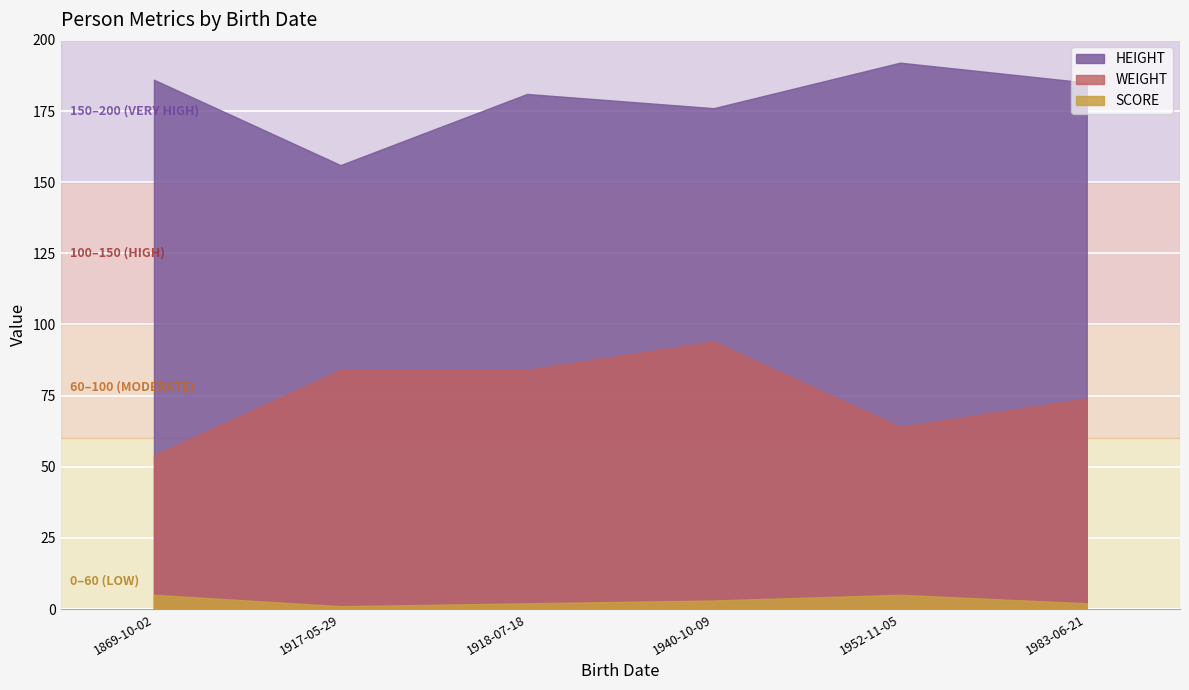

Does the chart display data point markers on the line(s)?

No